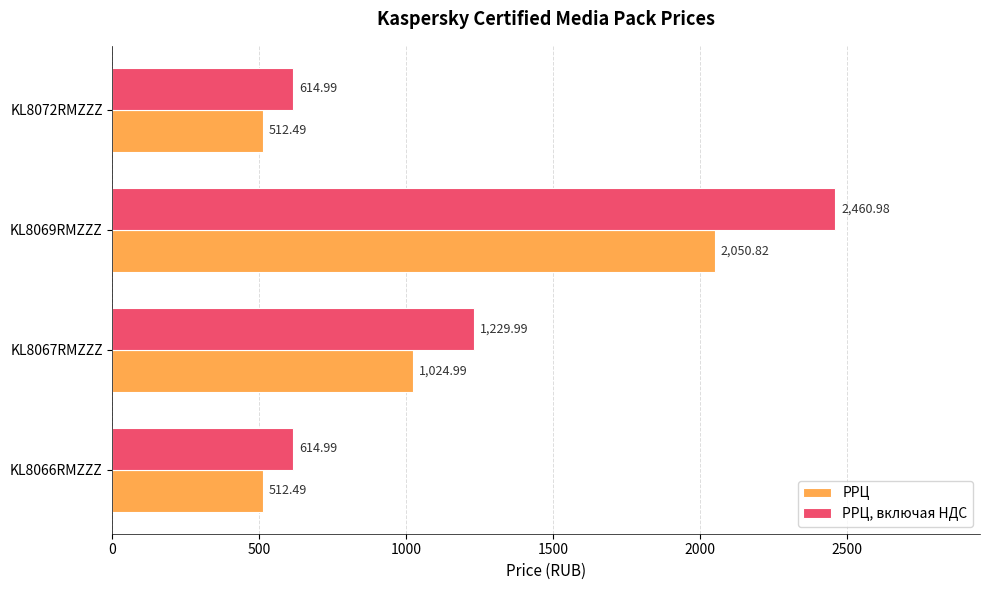

List the series in order of their overall mean, lowest first.

РРЦ, РРЦ, включая НДС